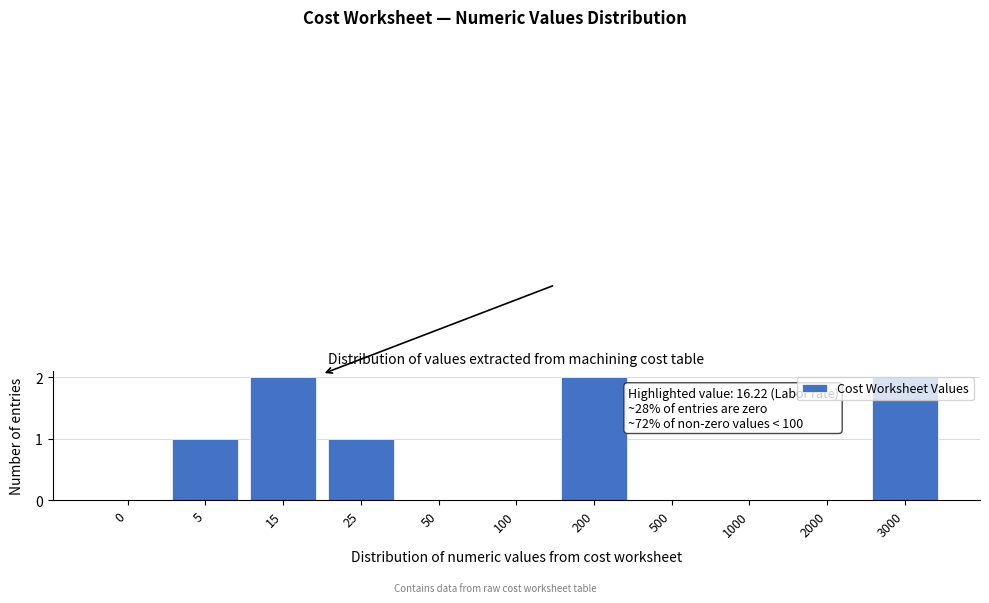

Reading right to left, list all the values displayed in this chart.

3000=2	2000=0	1000=0	500=0	200=2	100=0	50=0	25=1	15=2	5=1	0=0